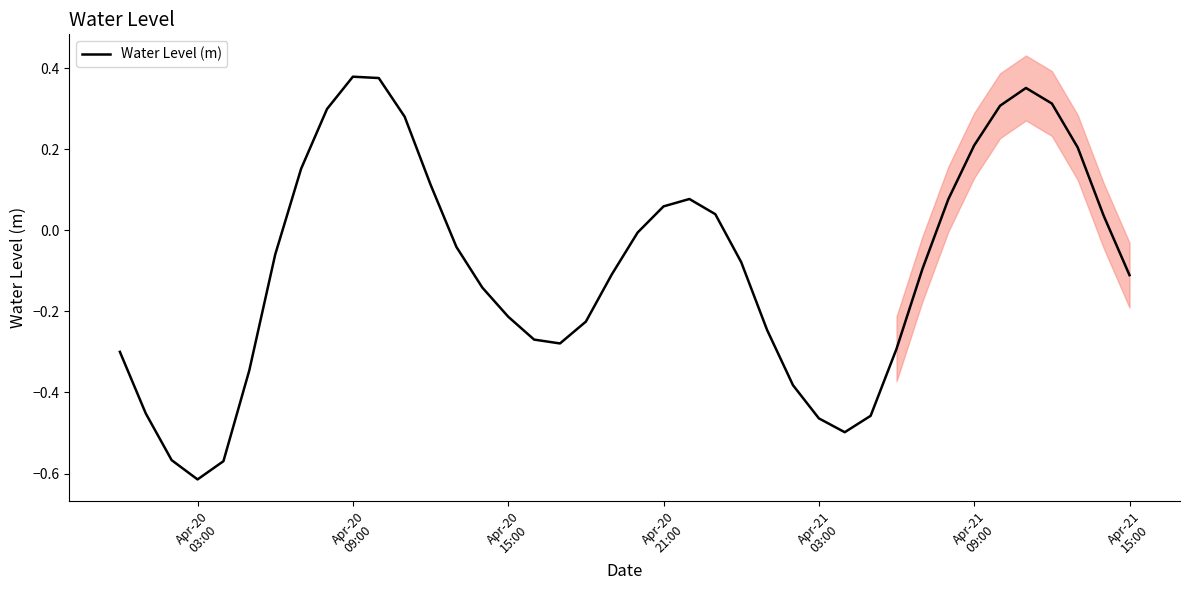

Count the number of data series in this chart.

1